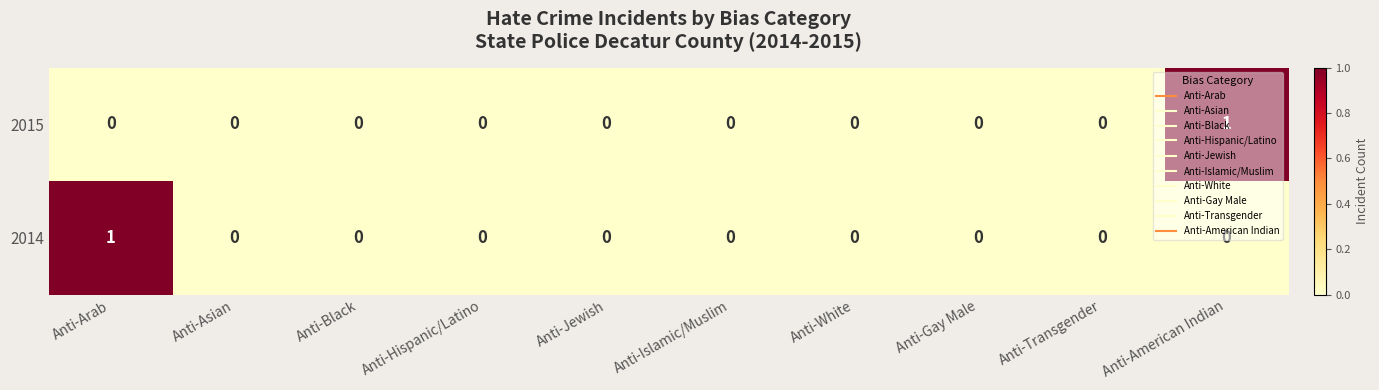

Is the value of 2014 at Anti-Arab greater than the value of 2015 at Anti-Asian?

Yes